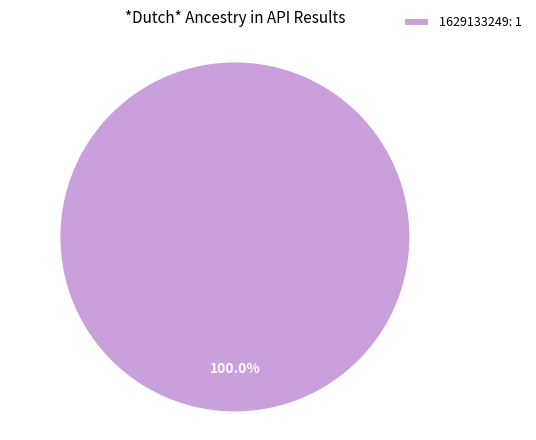

Is there any slice that represents more than half of the pie?

Yes